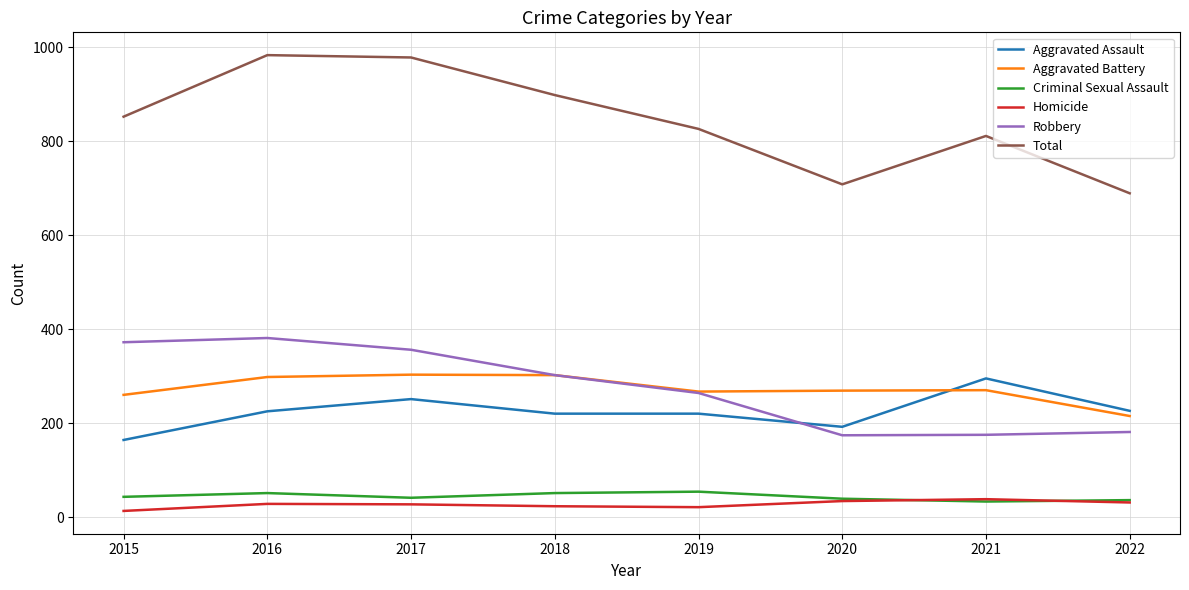

What is the difference between the Total values at 2019 and 2015?

26